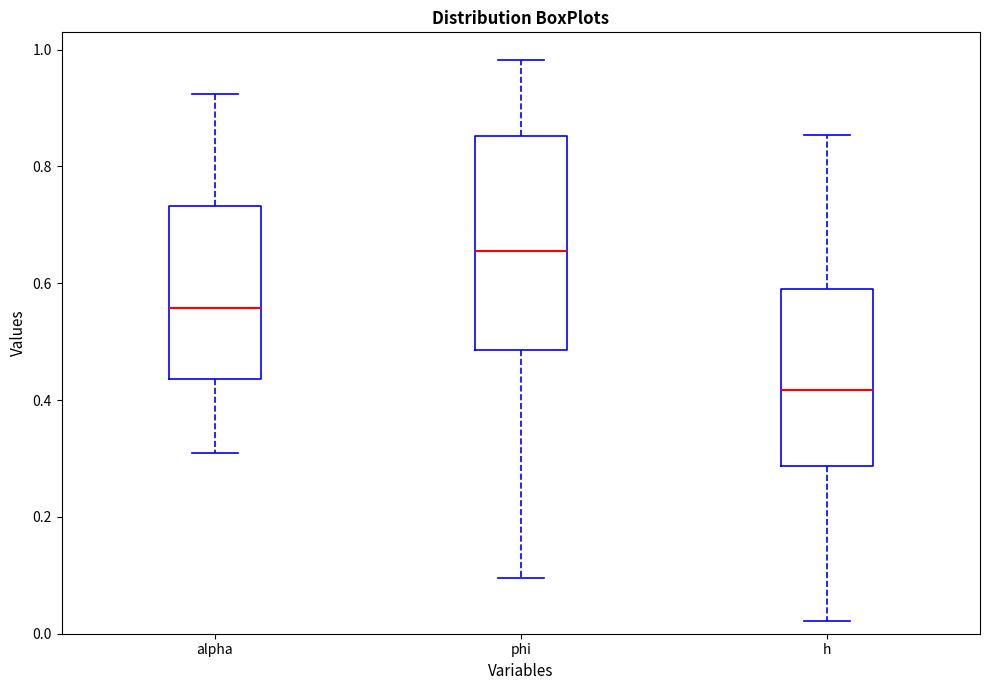

Where does the median line of the box for alpha sit on the y-axis? The values are not printed on the chart, so give them approximately, as read against the axis.

0.56